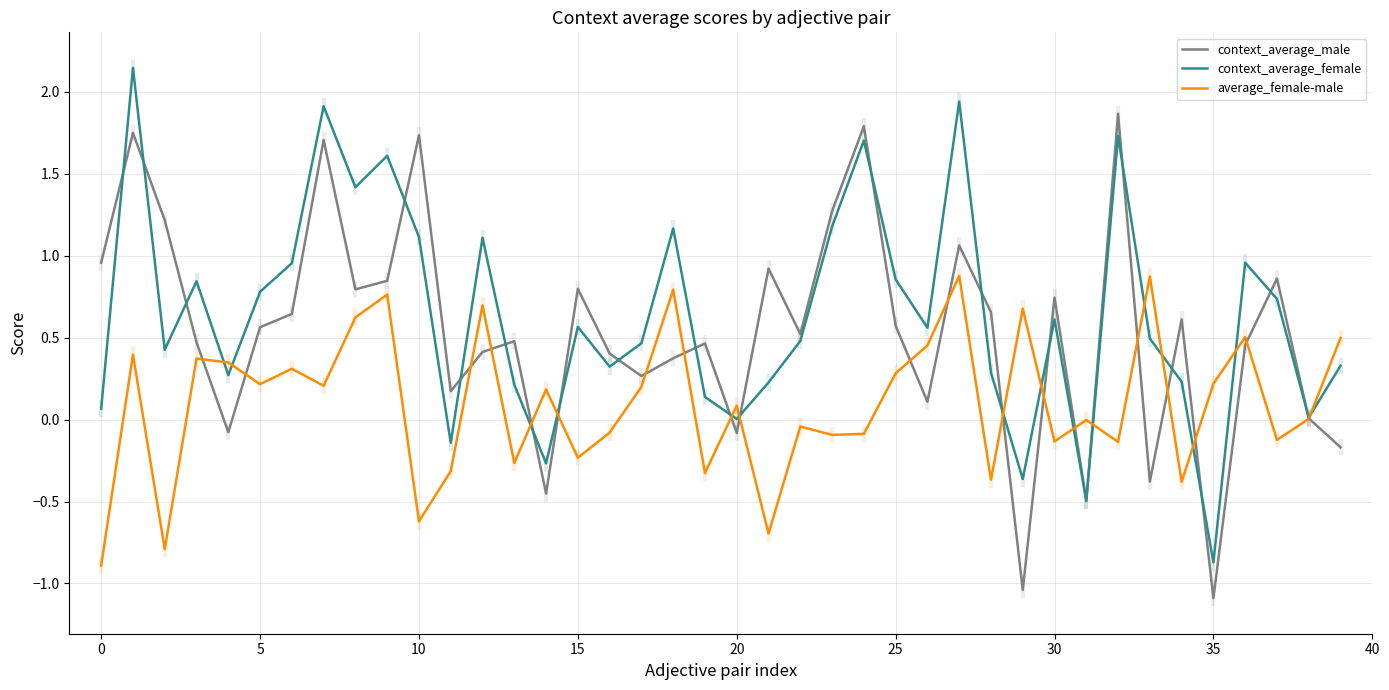

Which category has the lowest value in the context_average_male series?

35